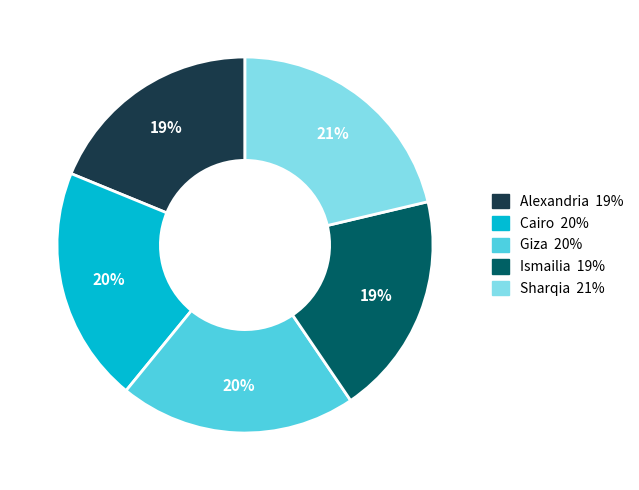

Is the sum of Alexandria and Cairo greater than half?

No